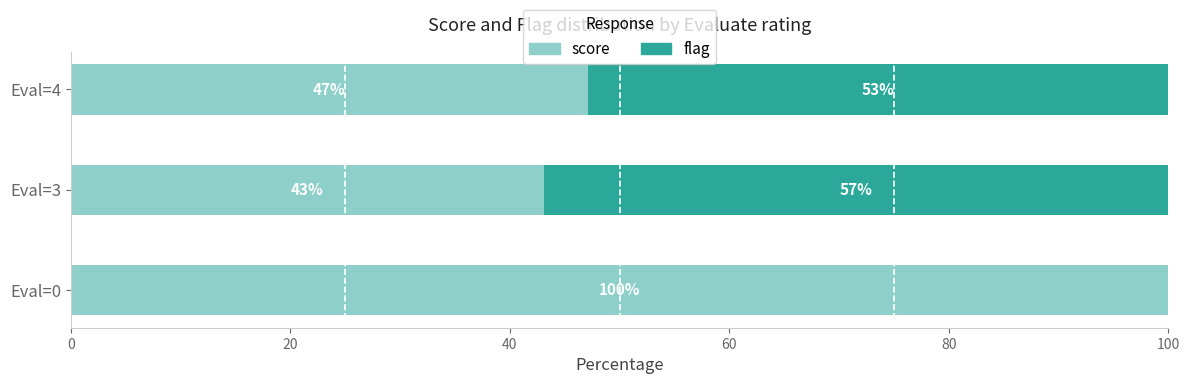

The score series shows 100.0 at Eval=0. True or false?

True